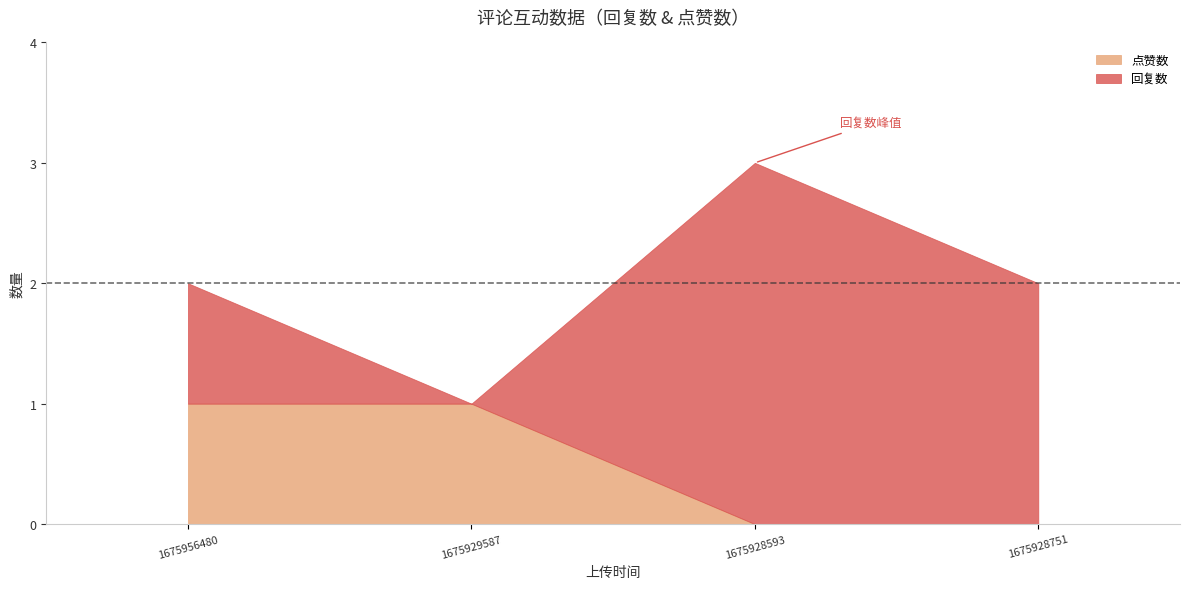

How many categories are shown in the chart?

4